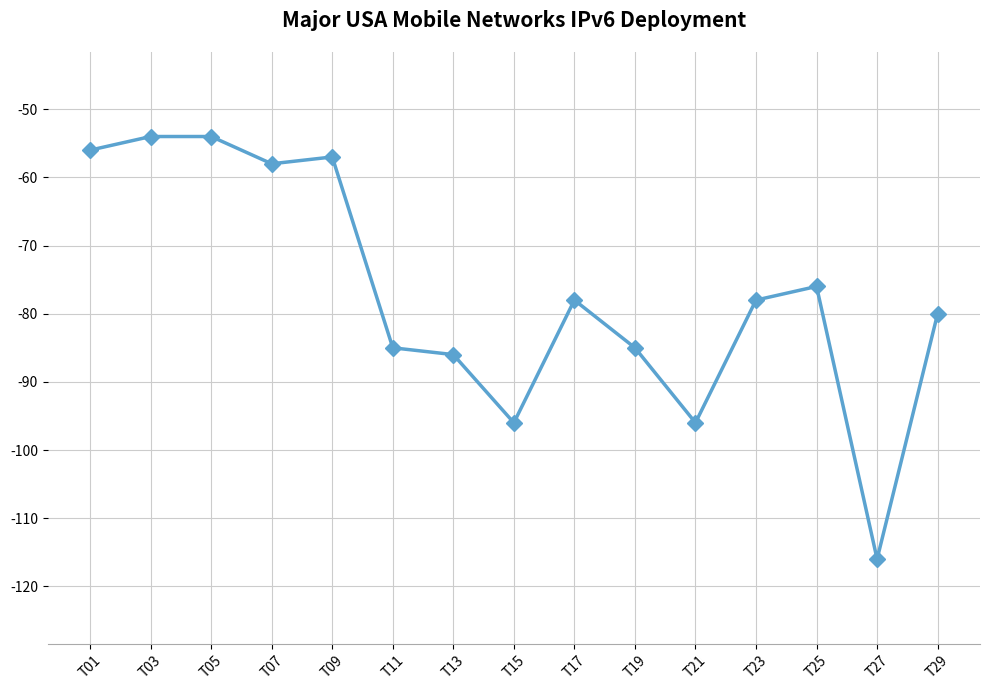

What is the change in value from T21 to T27?

-20